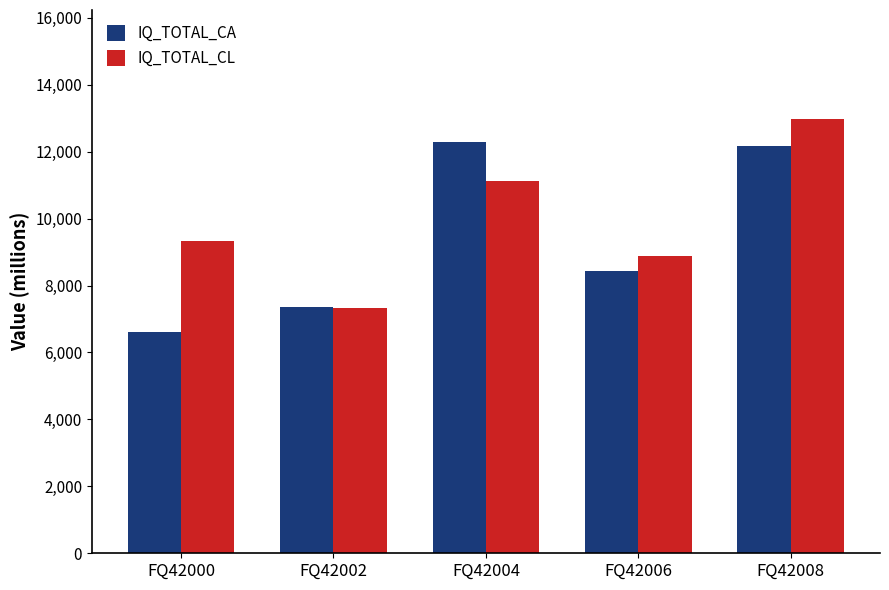

How many distinct data groups are displayed?

2